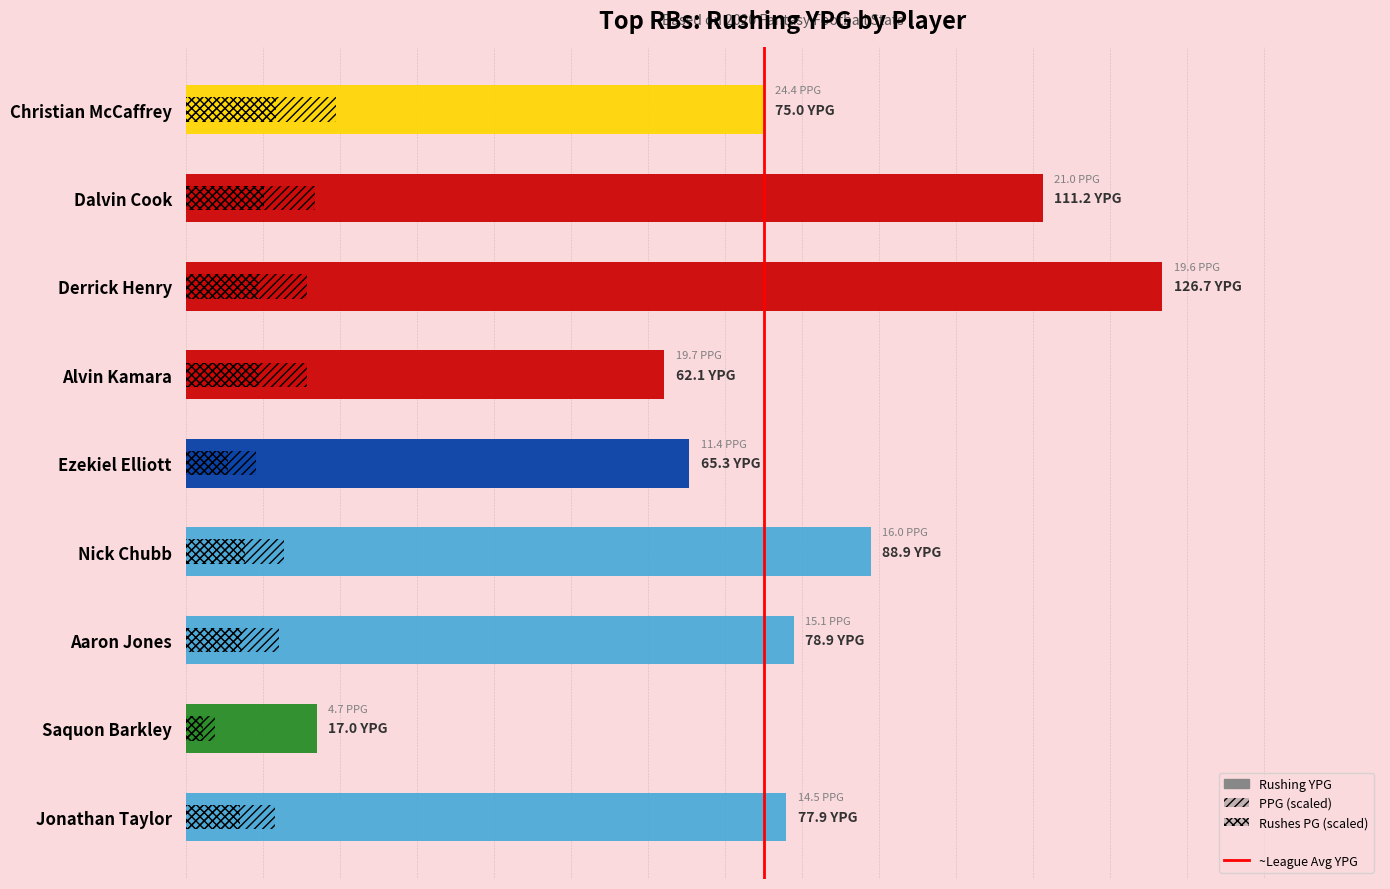

The value at Ezekiel Elliott is 65.3. True or false?

True